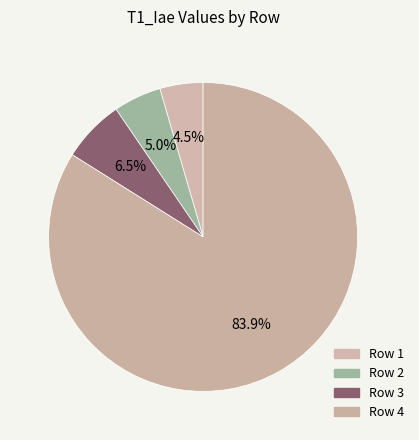

Is Row 3 the majority of the pie?

No